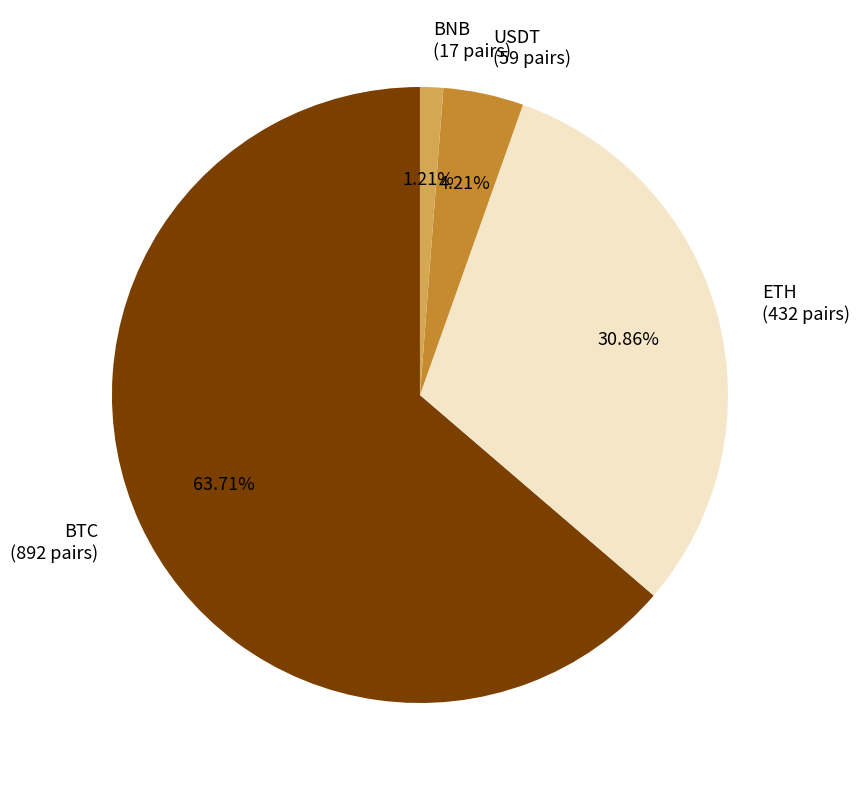

How much of the chart is everything except USDT?

95.8%